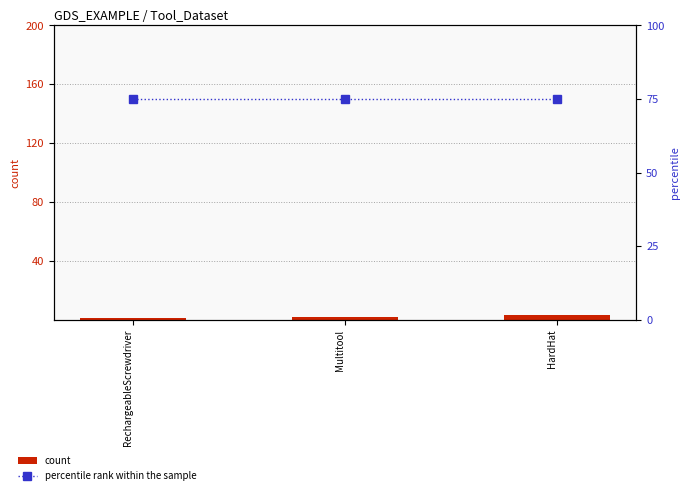

What is the label of the 2nd bar from the right?

Multitool